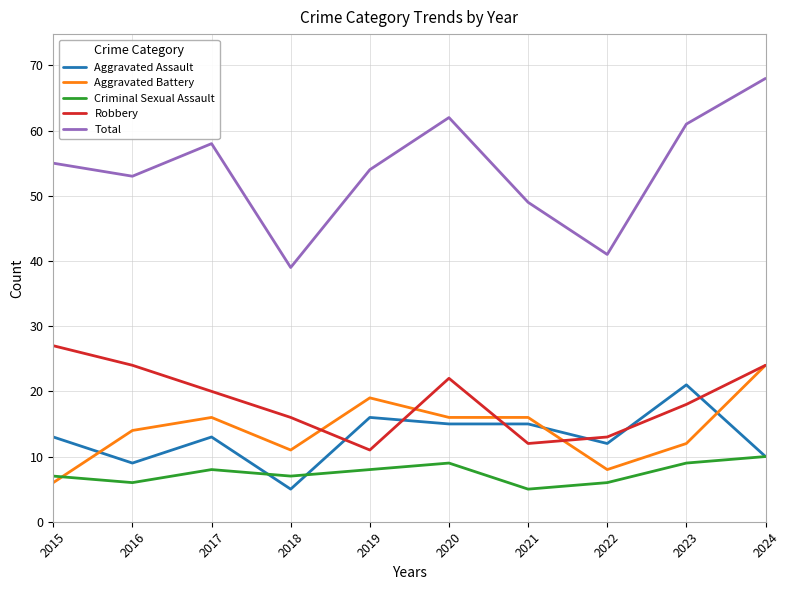

Which category has the lowest value in the Robbery series?

2019